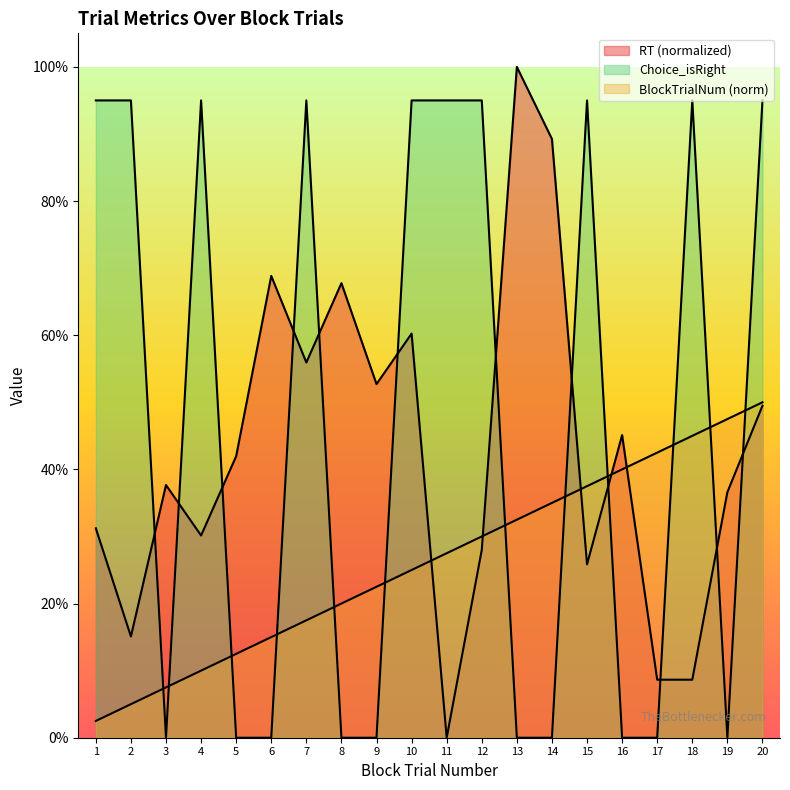

How many positive values does the Choice_isRight series have?

10